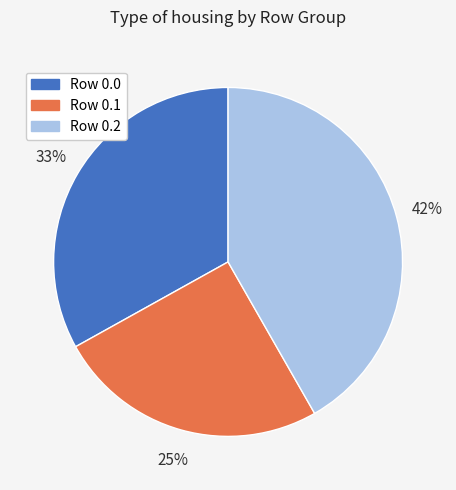

Is there a majority slice in this chart?

No